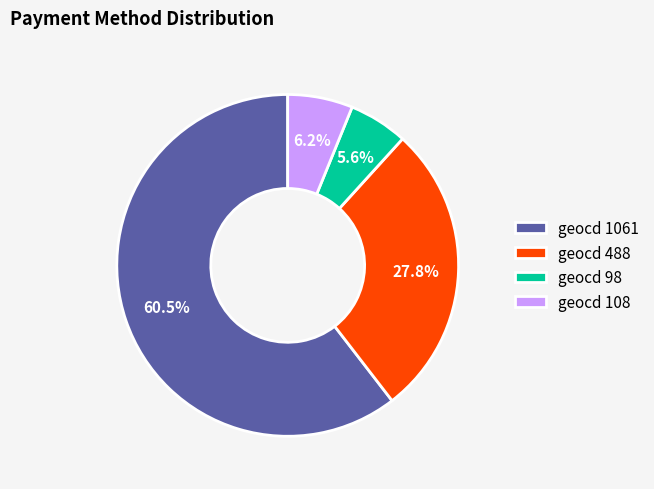

Which category has the biggest portion of the pie?

geocd 1061